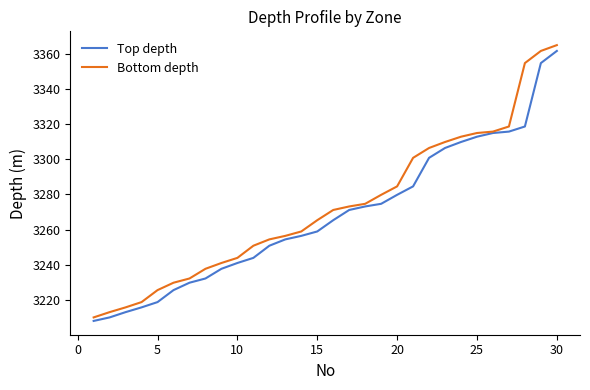

What is the smallest value displayed?

3208.2